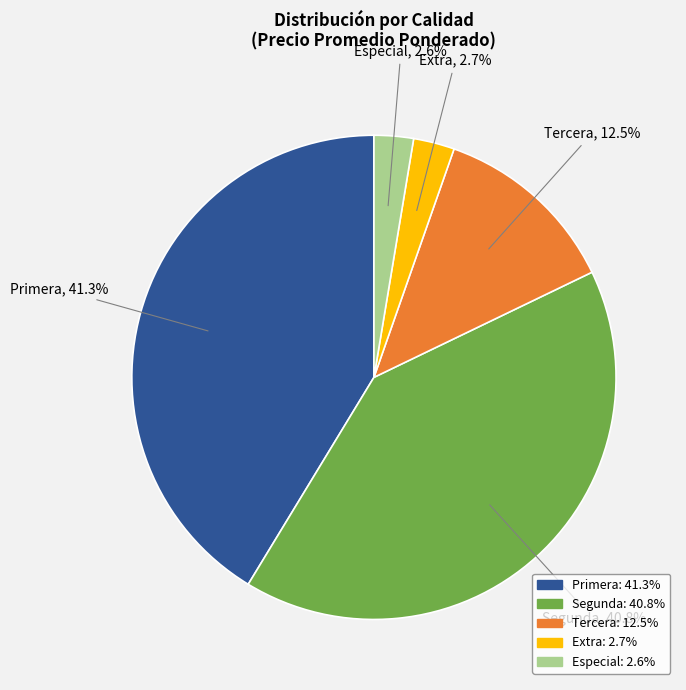

Is there any slice that represents more than half of the pie?

No